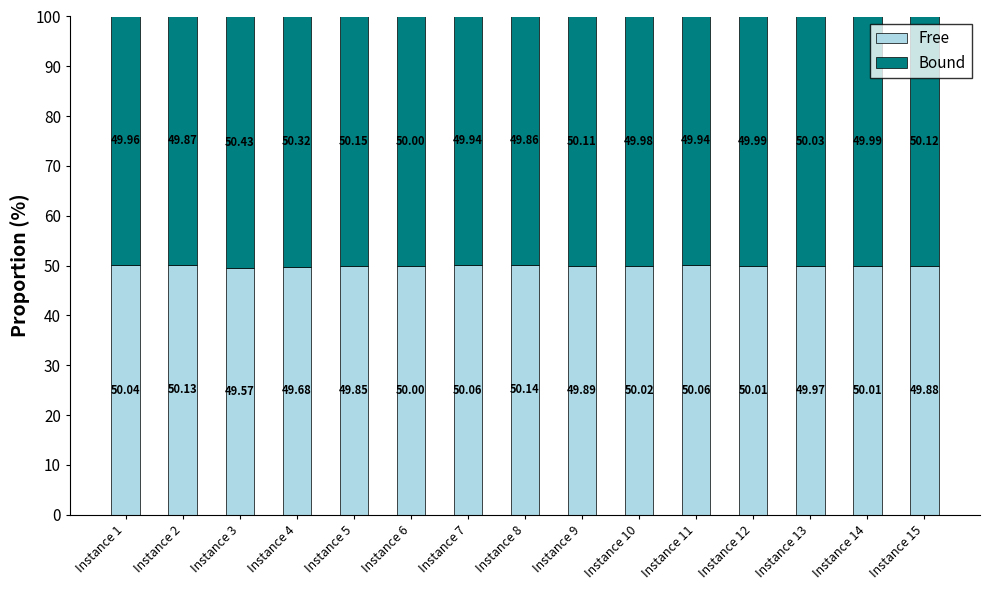

How many bars are there in total?

15